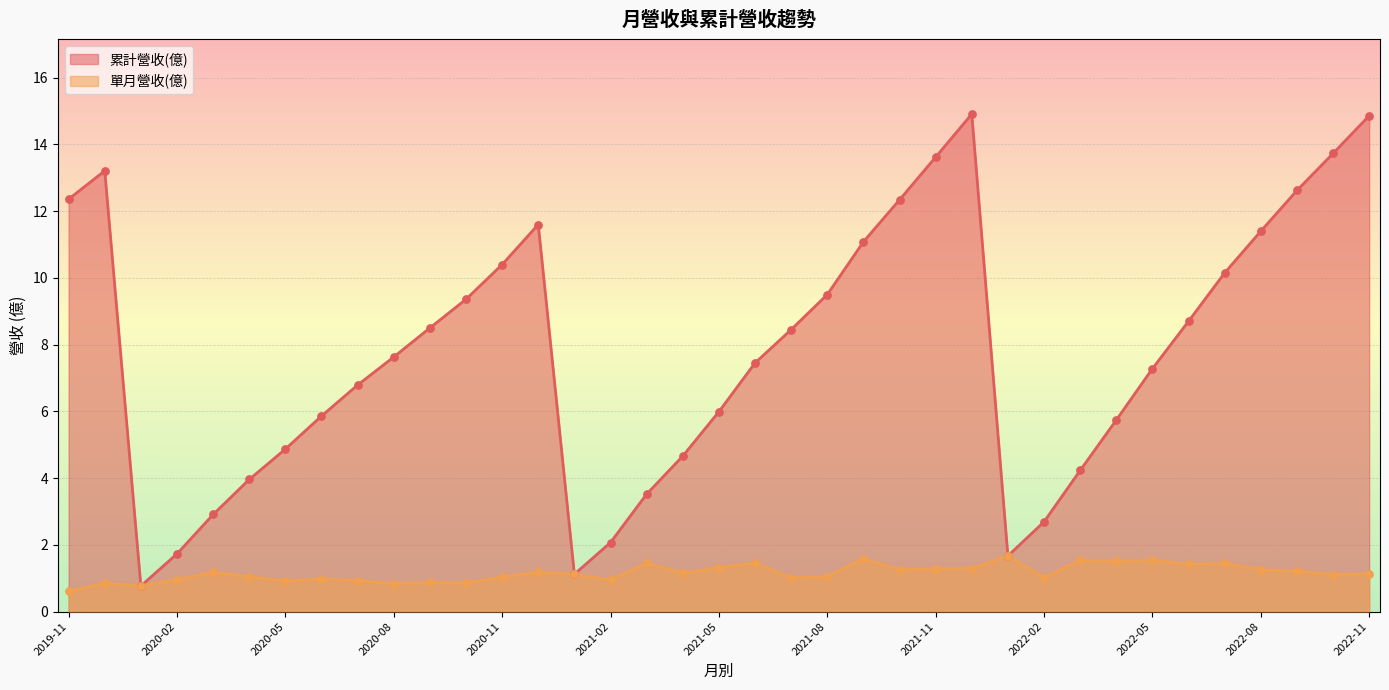

At which category is the sum across all series the highest?

2021-12